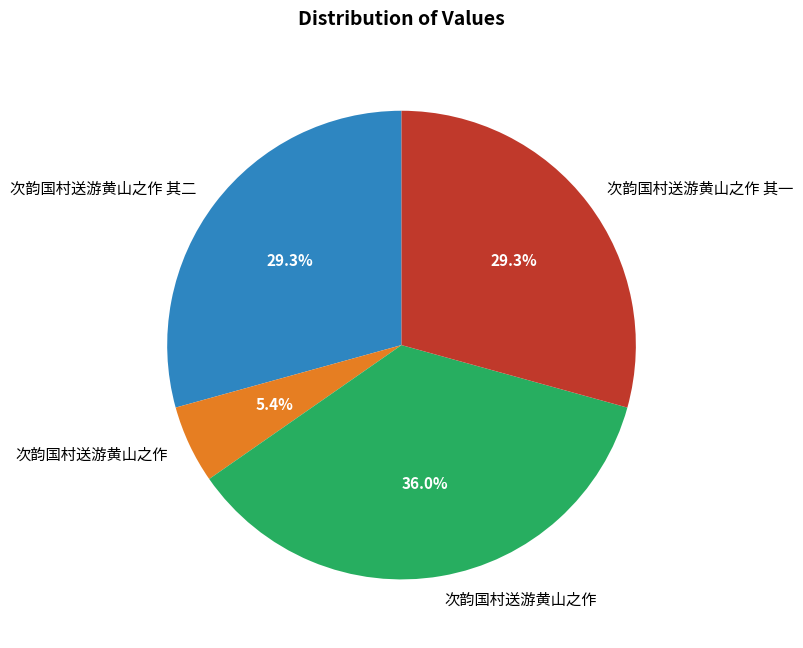

Is there any slice that represents more than half of the pie?

No